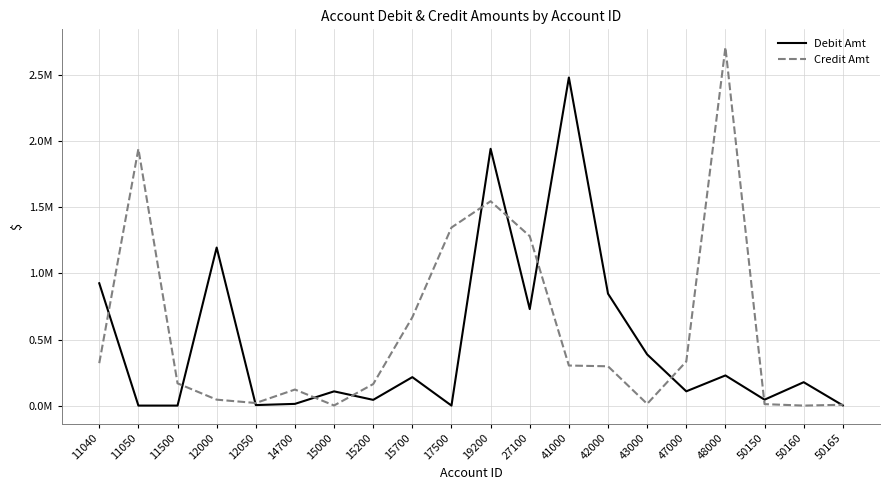

What is the average value of the Debit Amt series?

0.5